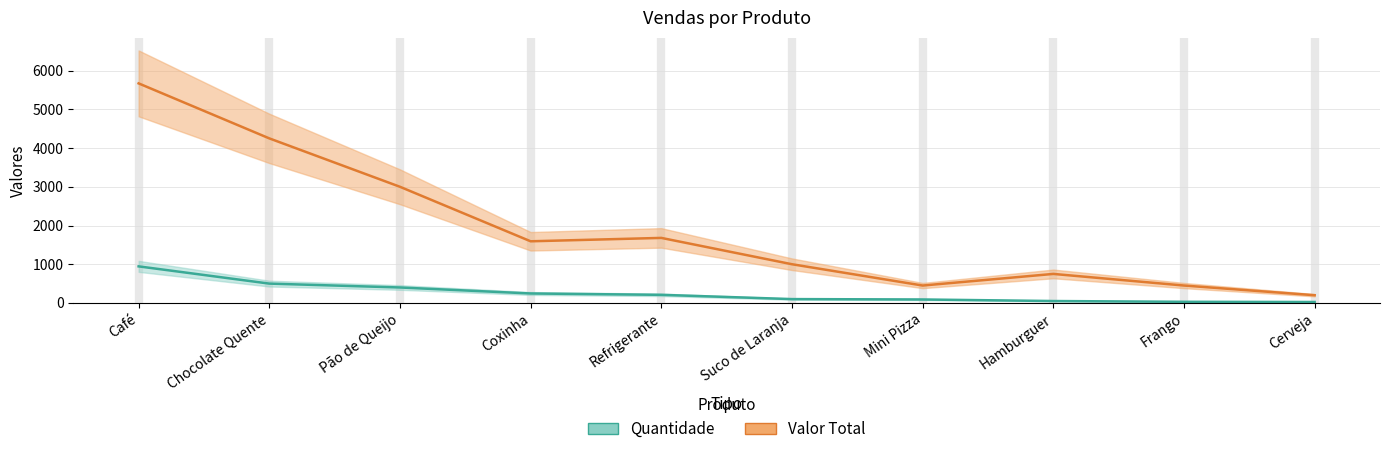

What is the difference between the maximum and minimum values in the Valor Total series?

5470.0